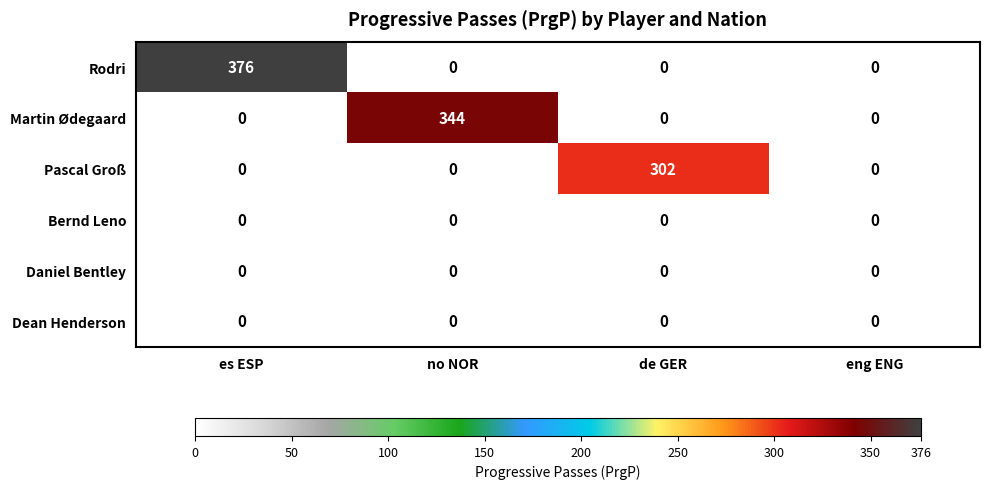

What is the total value across all series at no NOR?

344